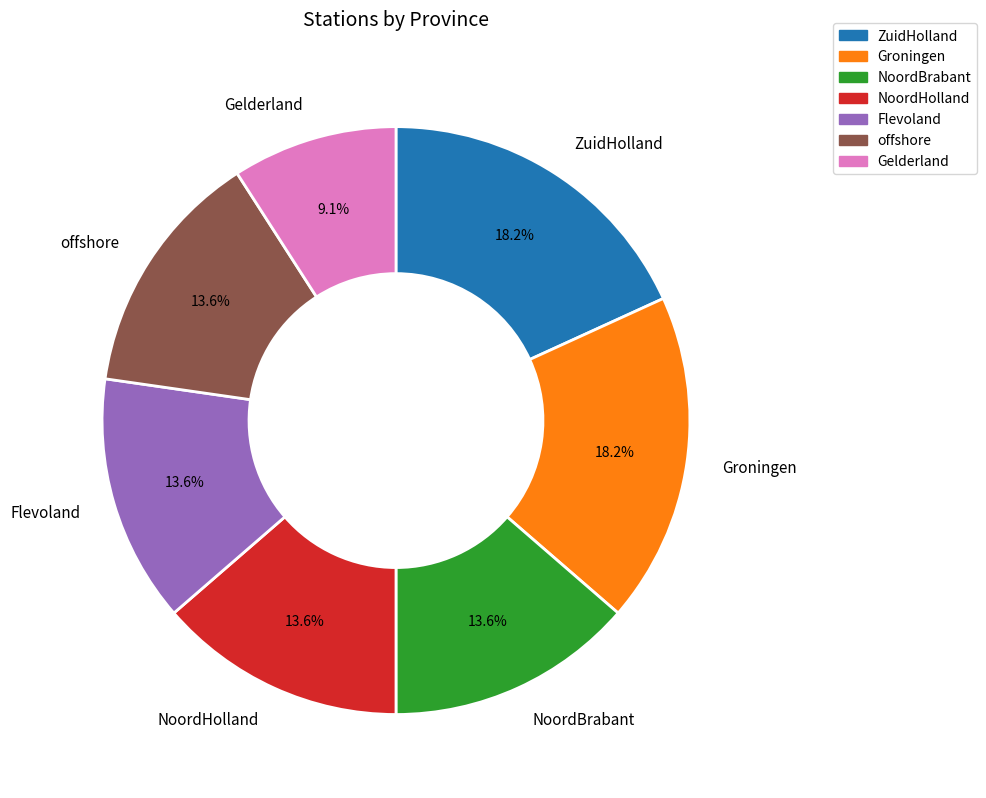

What percentage is NOT represented by Flevoland?

86.4%